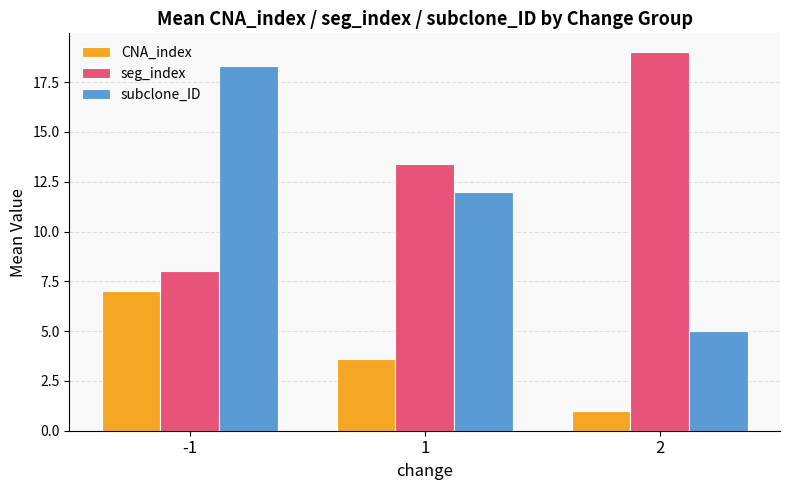

What are all the series names shown in the legend?

CNA_index, seg_index, subclone_ID